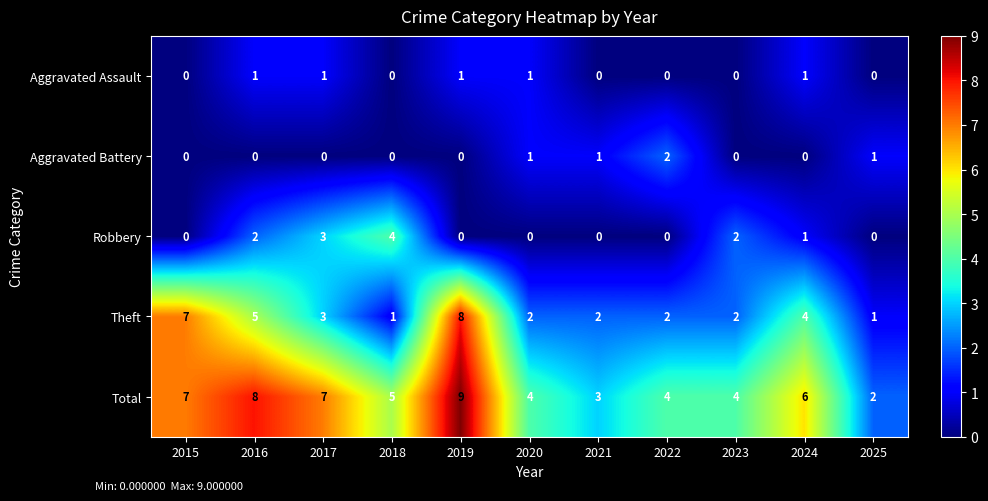

Which category has the highest value in the Theft series?

2019